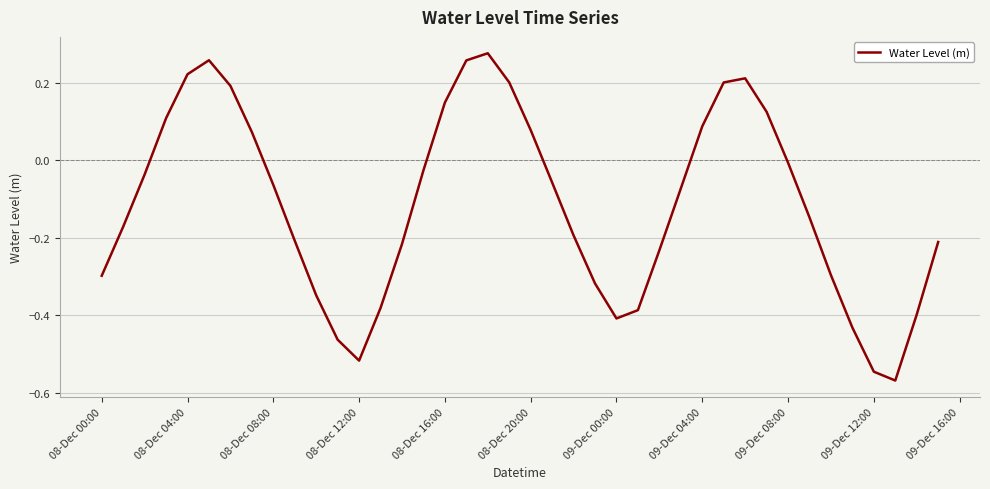

What is the difference between the maximum and minimum values?

0.8